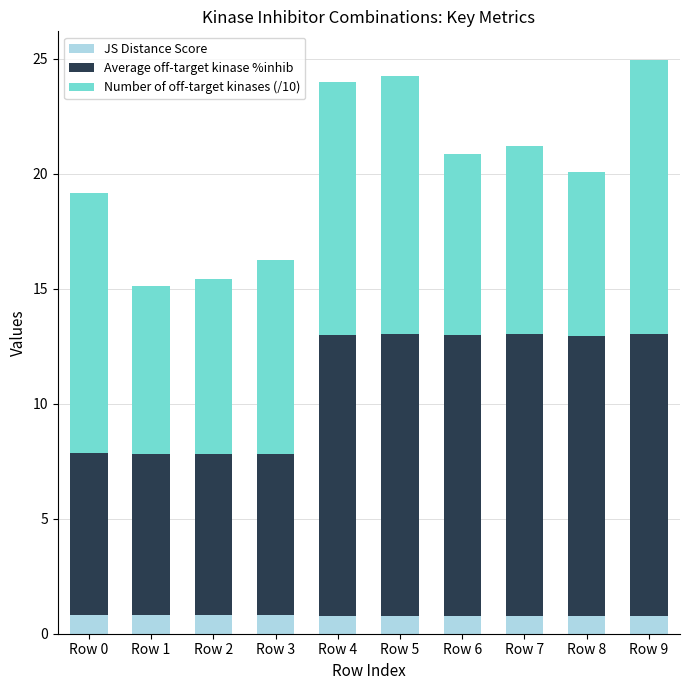

What is the average value of the JS Distance Score series?

0.8